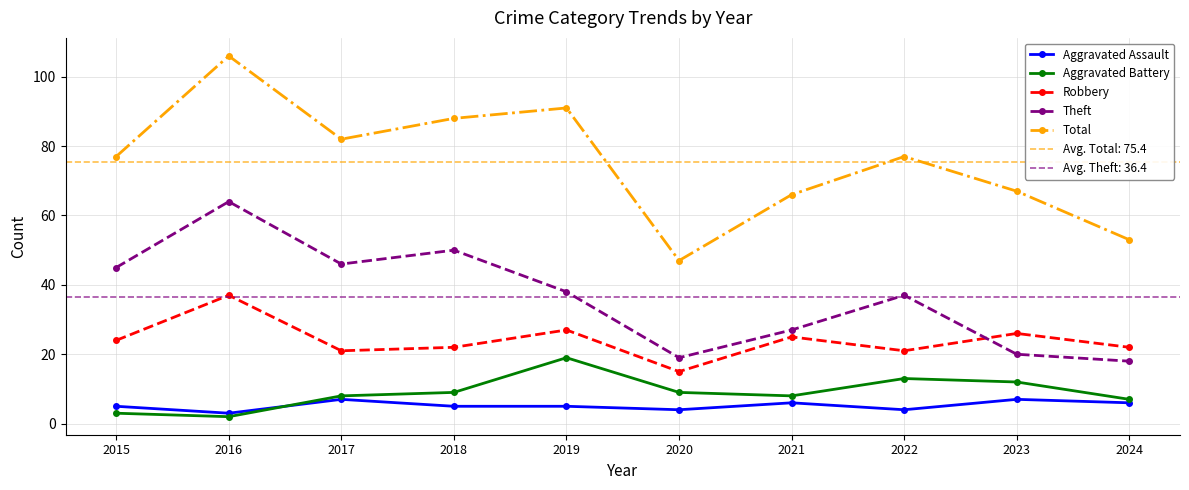

What is the total value across all series at 2018?

174